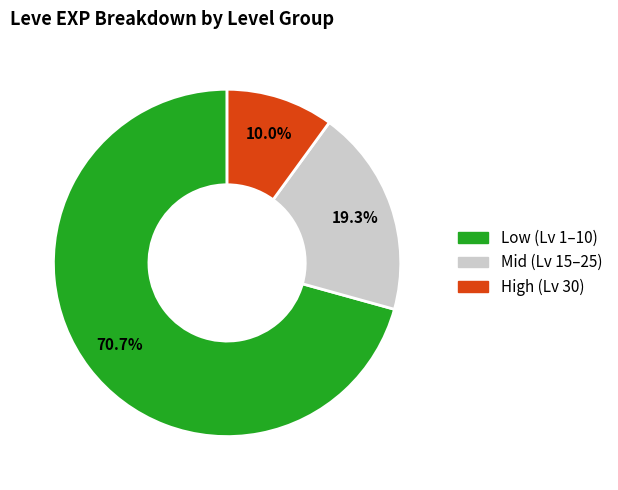

How many slices are in this pie chart?

3